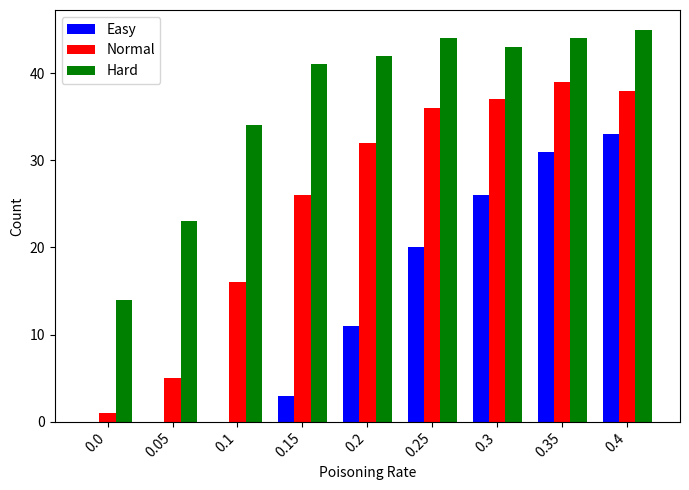

Which series has the largest total across all categories?

Hard